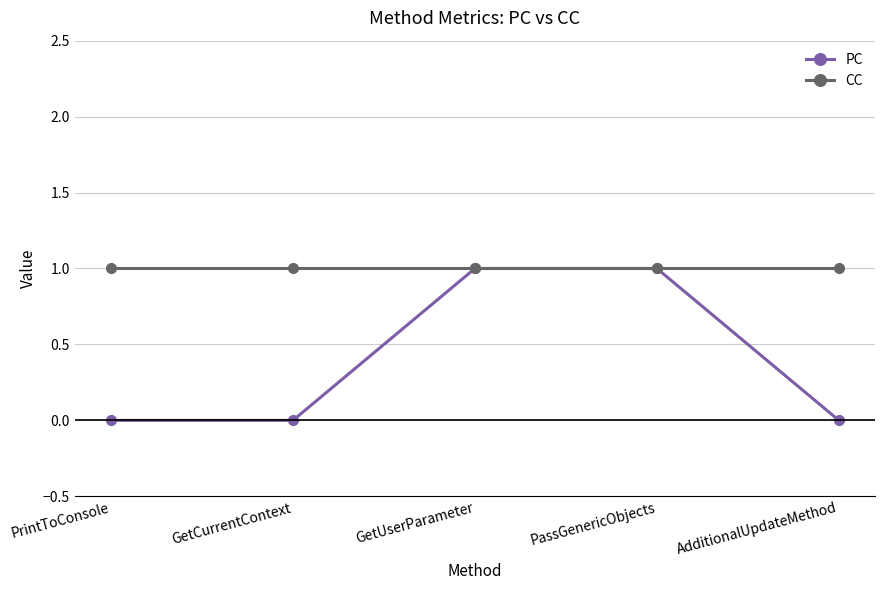

What is the sum of the PC values at PassGenericObjects and AdditionalUpdateMethod?

1